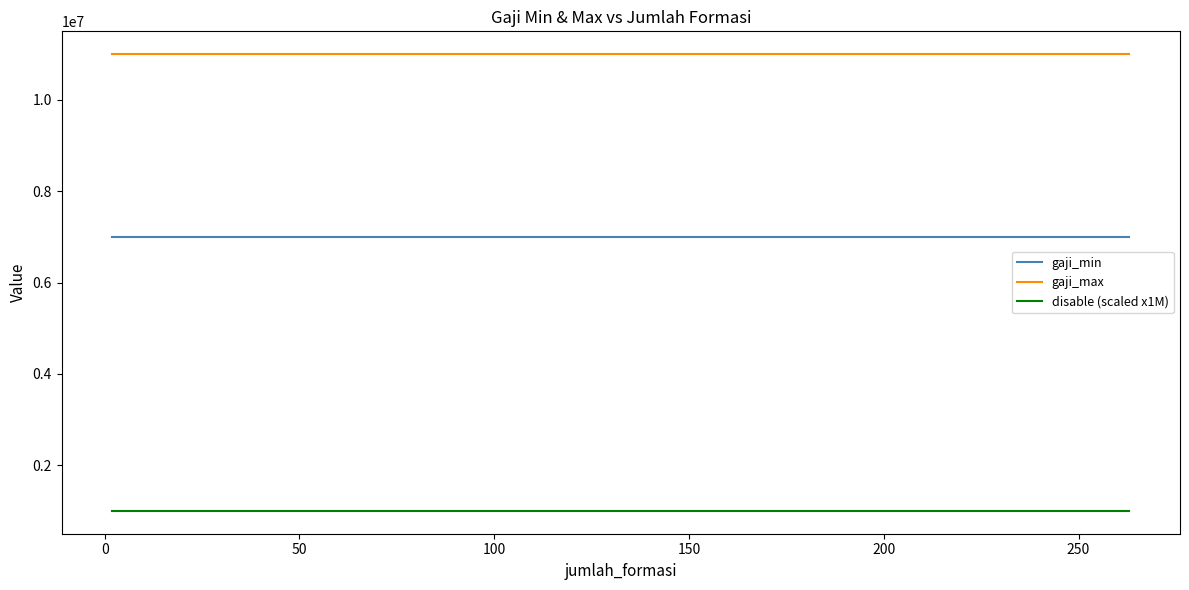

What is the lowest value of the gaji_min series?

7000000